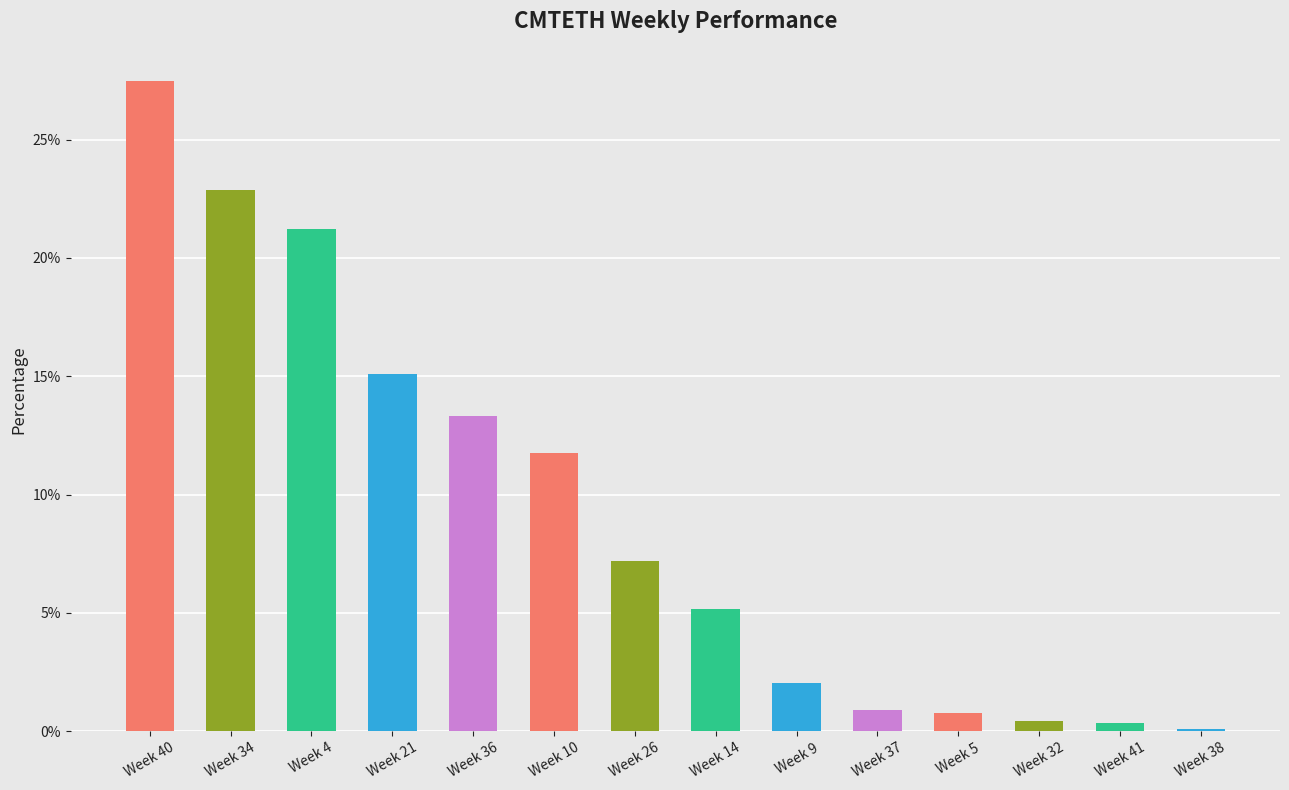

What is the change in value from Week 4 to Week 10?

-9.5